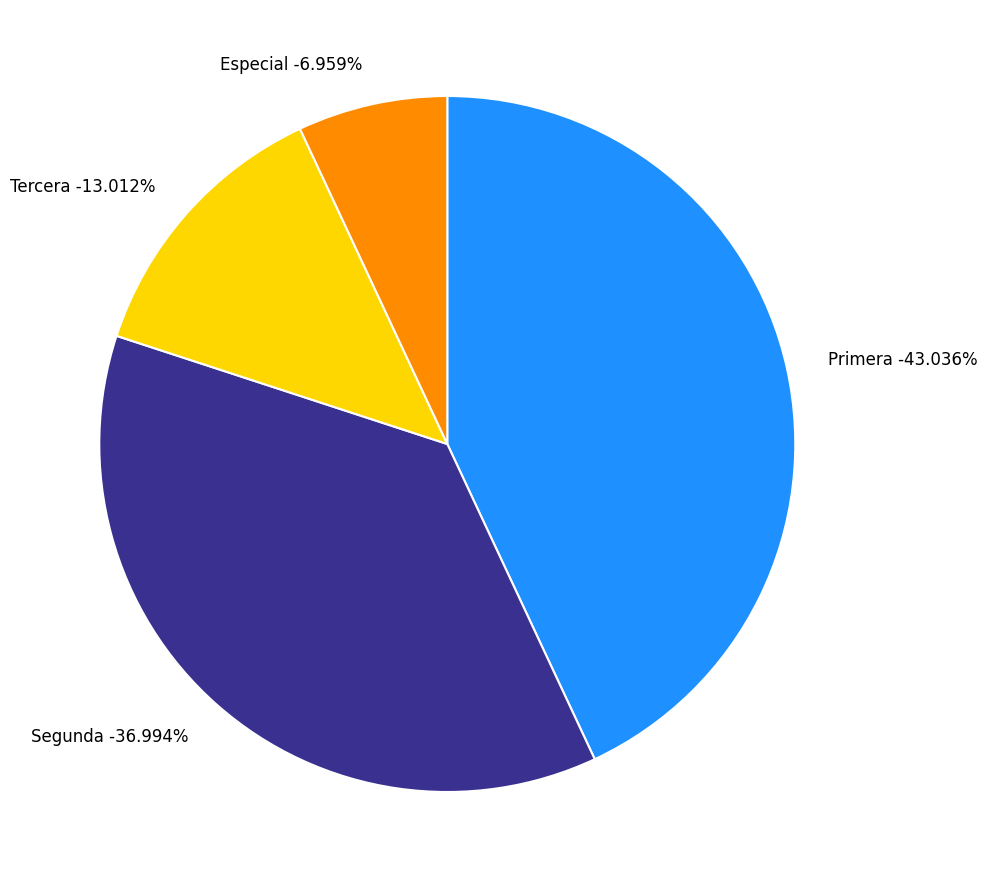

Between Segunda and Primera, which is larger?

Segunda